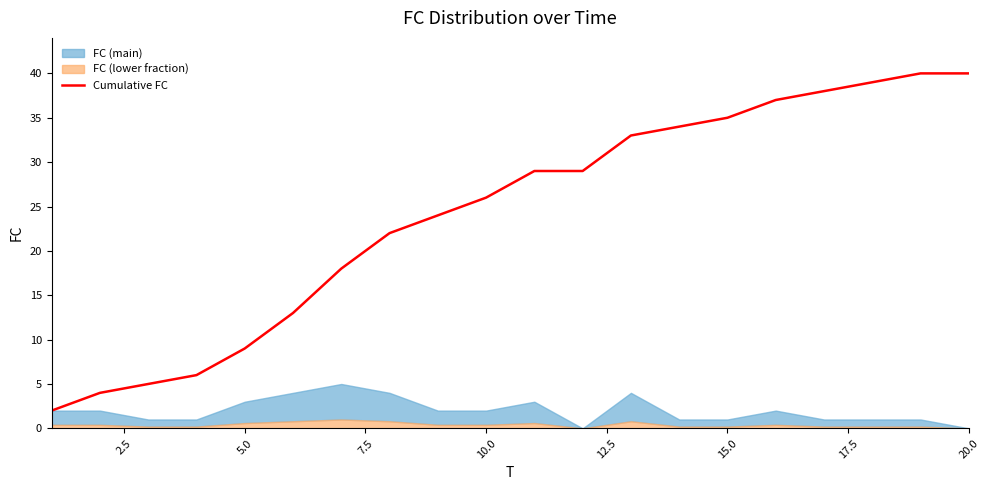

What is the difference between the values at 7.5 and 17.5?

16